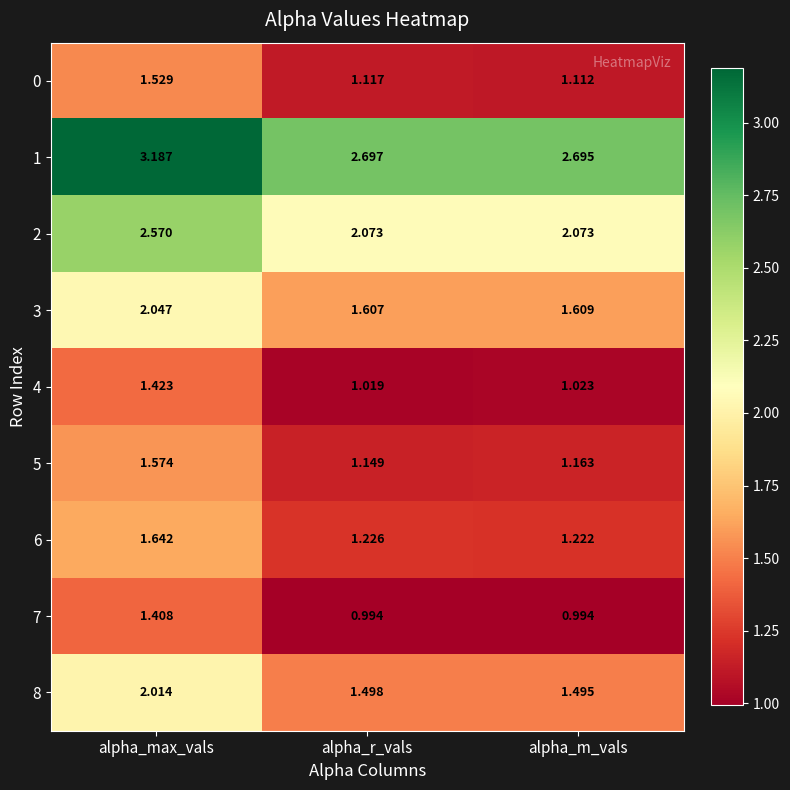

At which label is 1 closest to 2?

alpha_m_vals